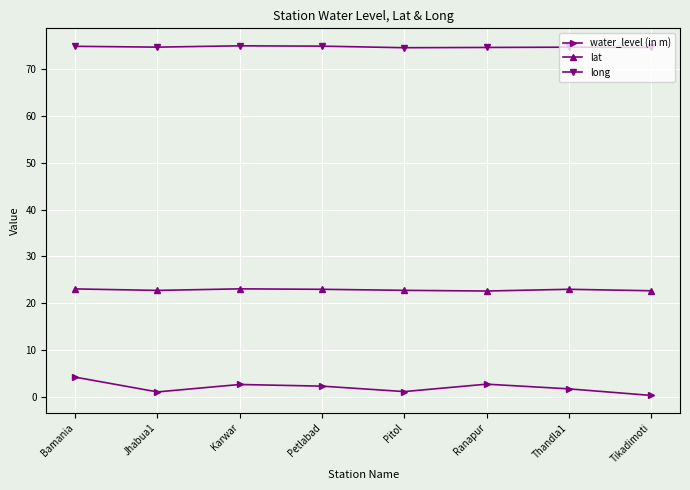

Which series has the largest total across all categories?

long